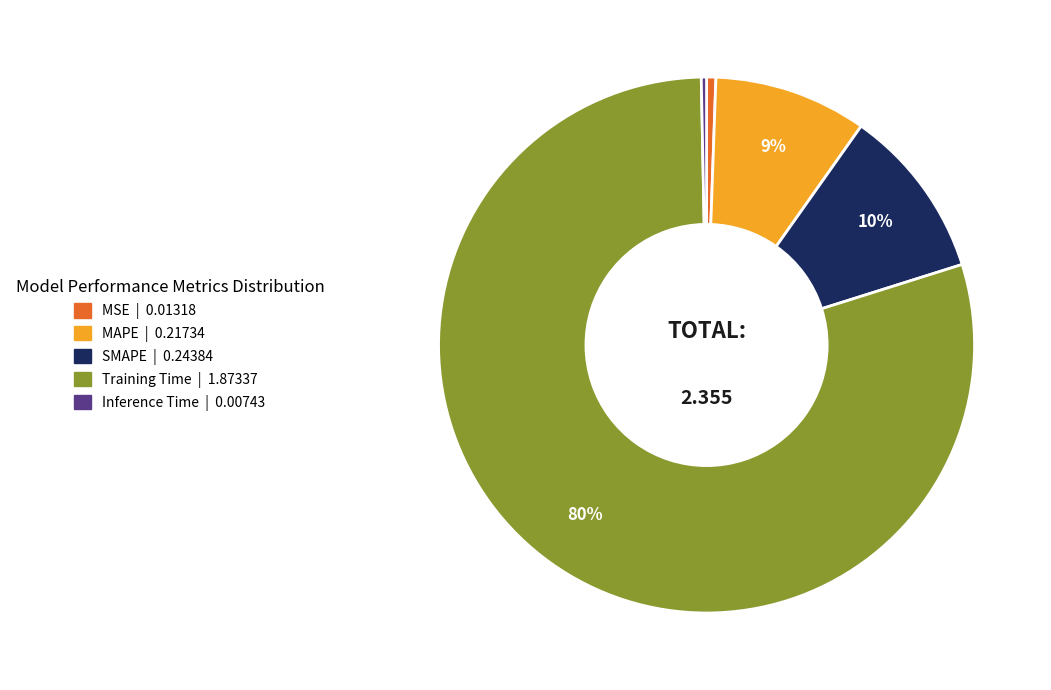

Count the number of slices in the pie.

5